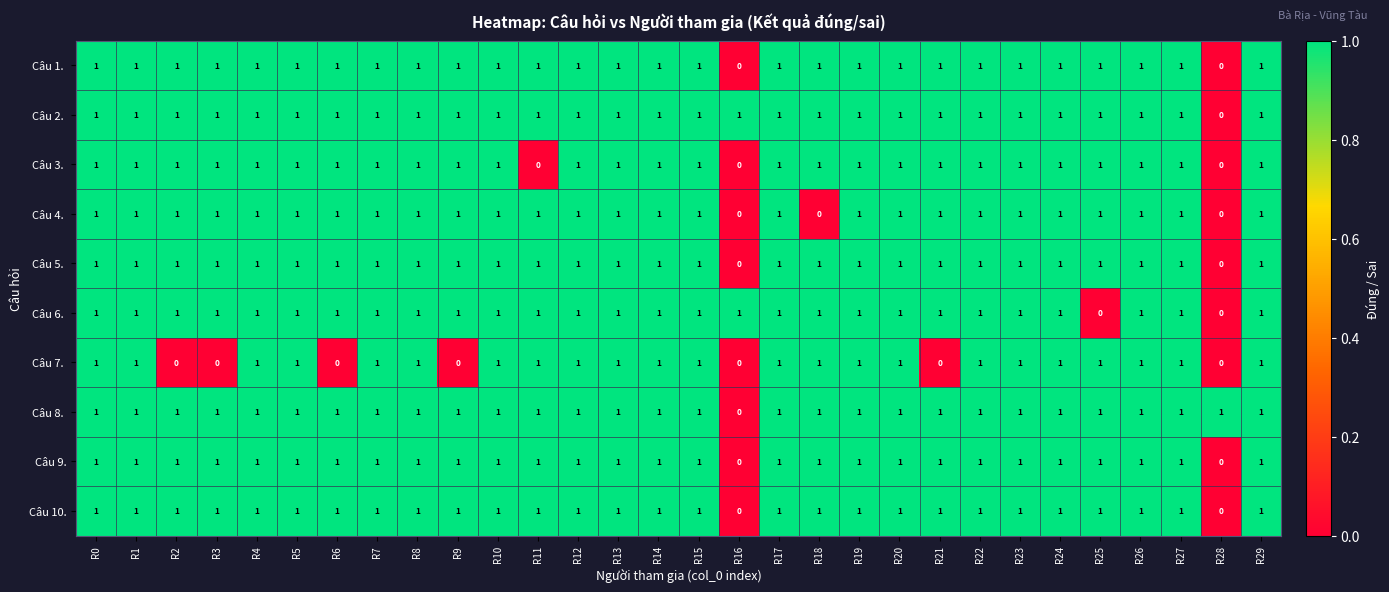

At how many categories does at least one series exceed 0?

30